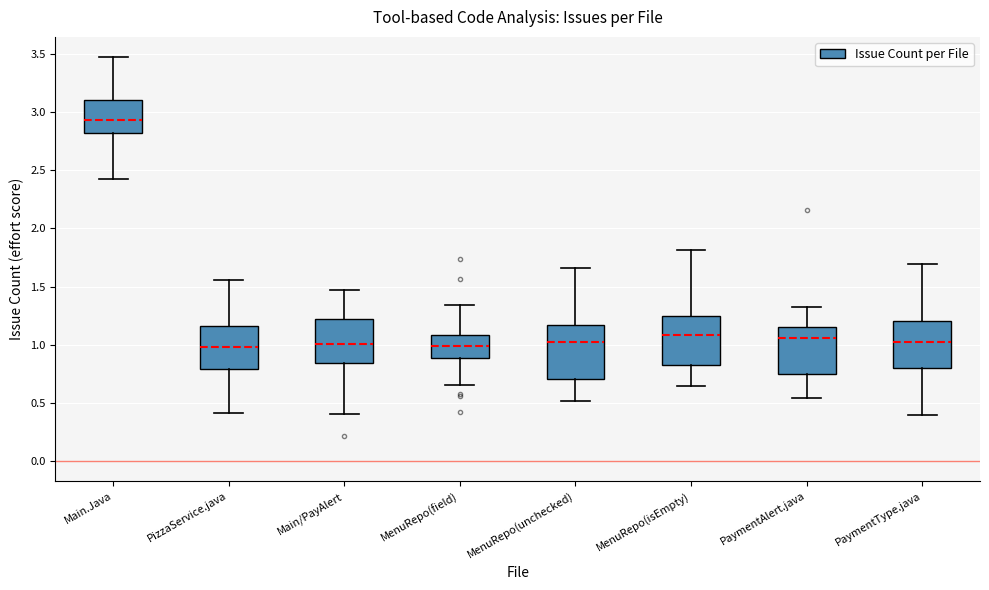

Which box has the highest median line?

Main.Java